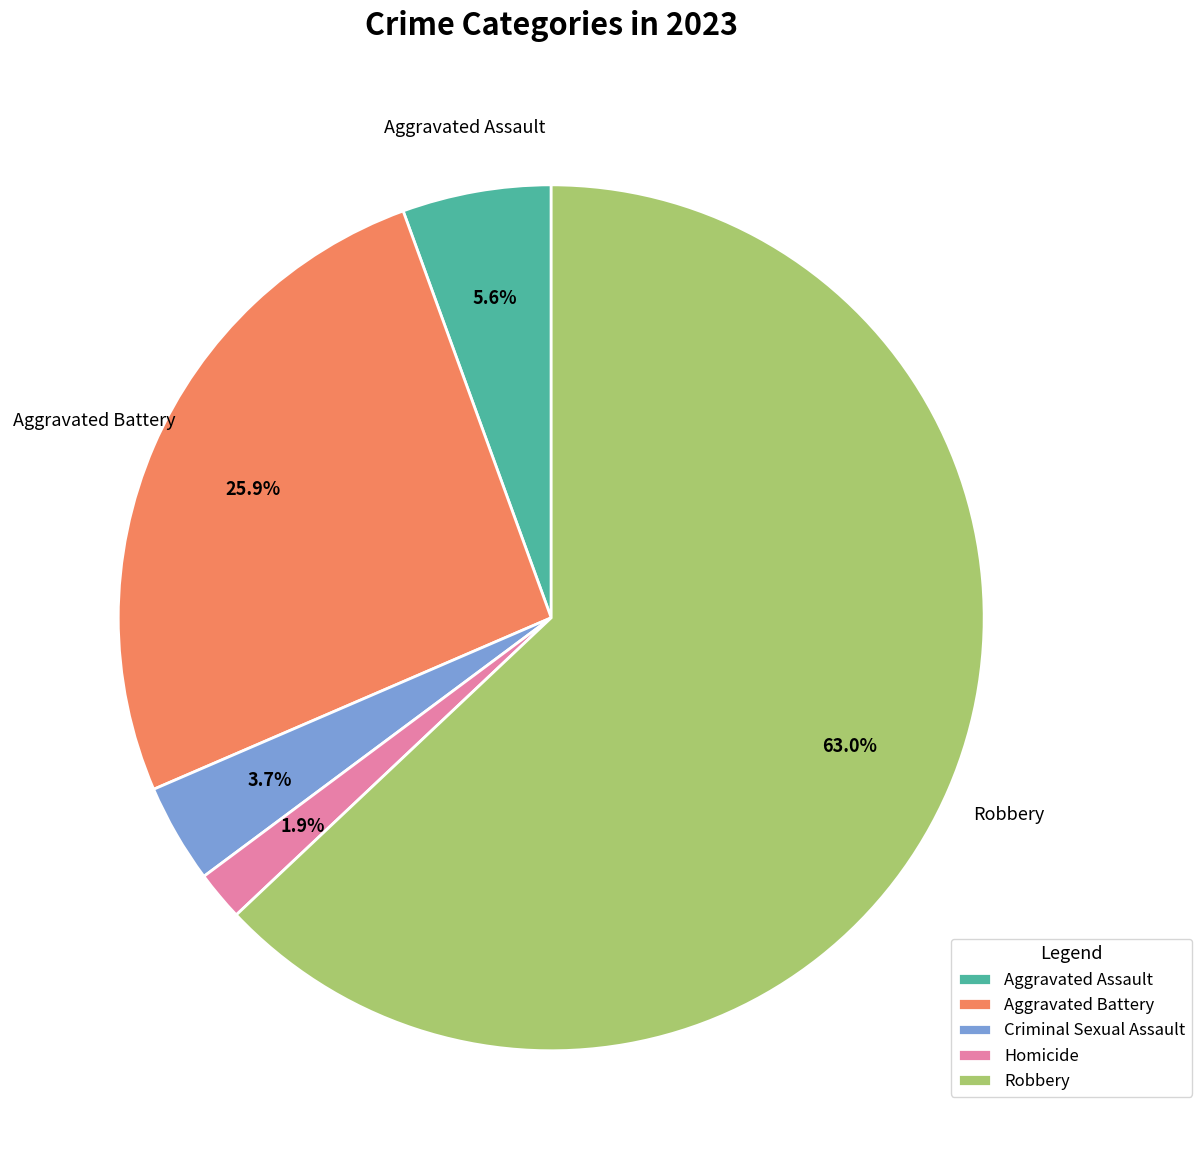

Which slice is the smallest?

Homicide